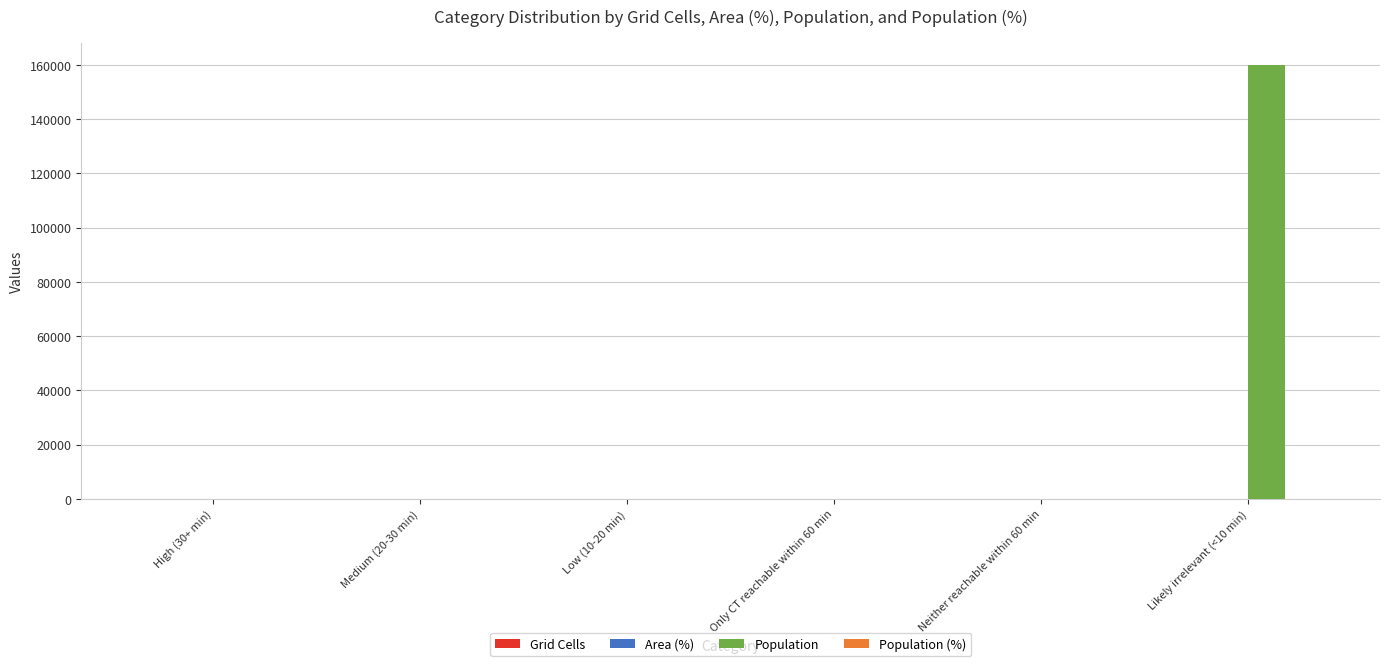

Count the number of categories in the chart.

6